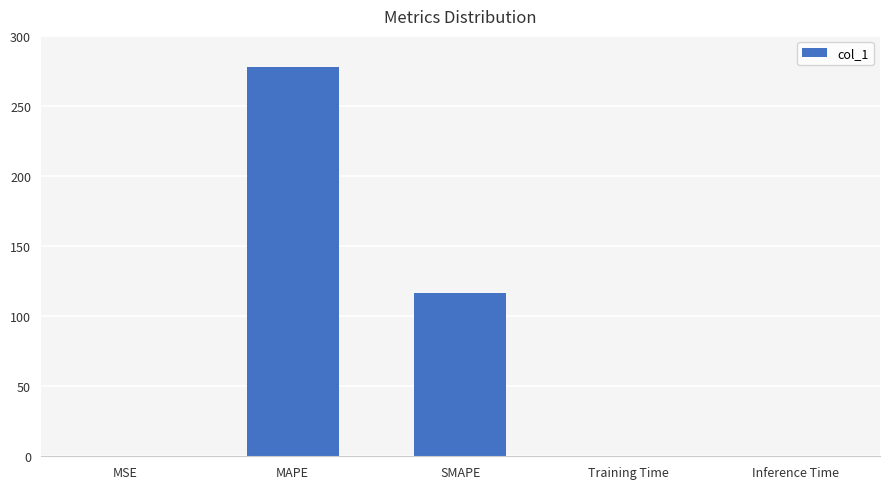

What is the sum of all values?

394.2